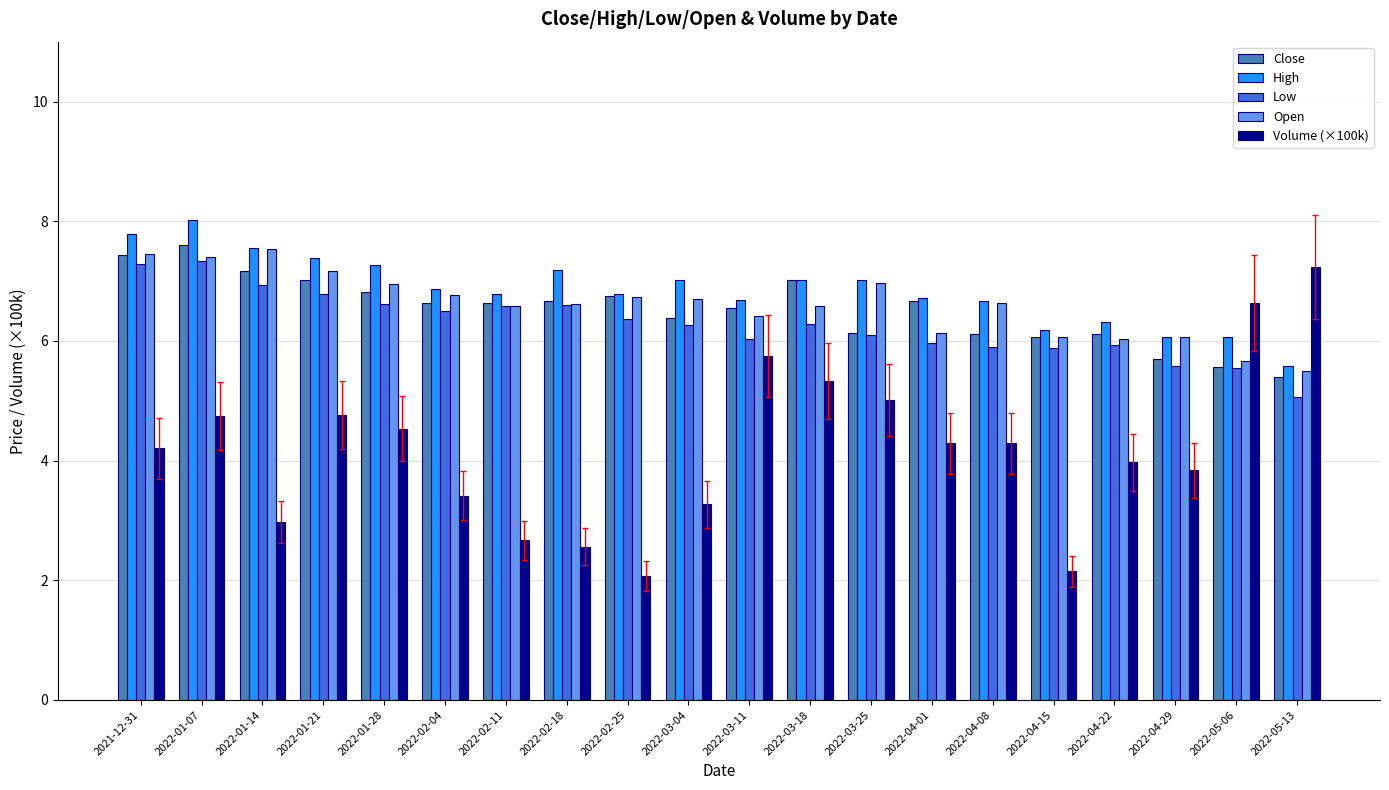

How many data points in Close are less than 6?

3